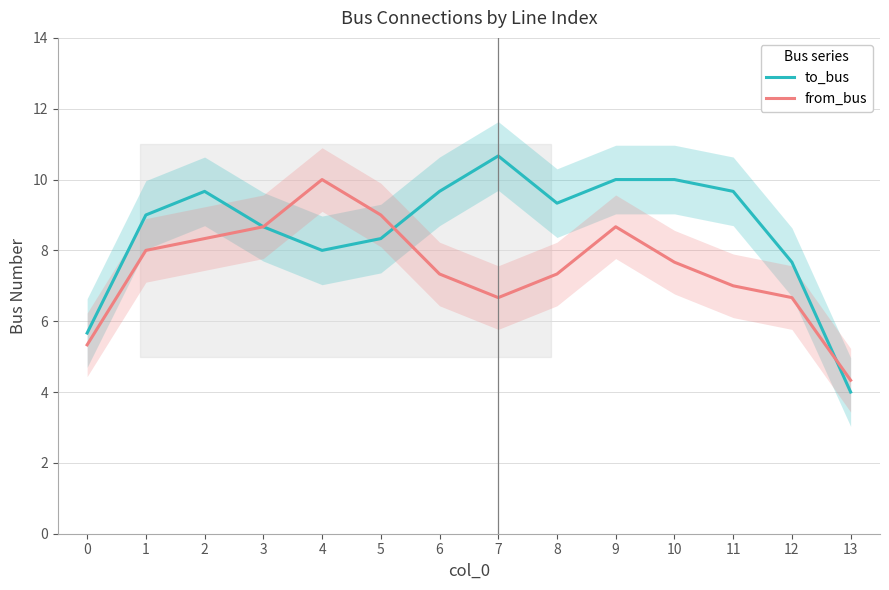

Where do from_bus and to_bus first cross each other?

5 and 6